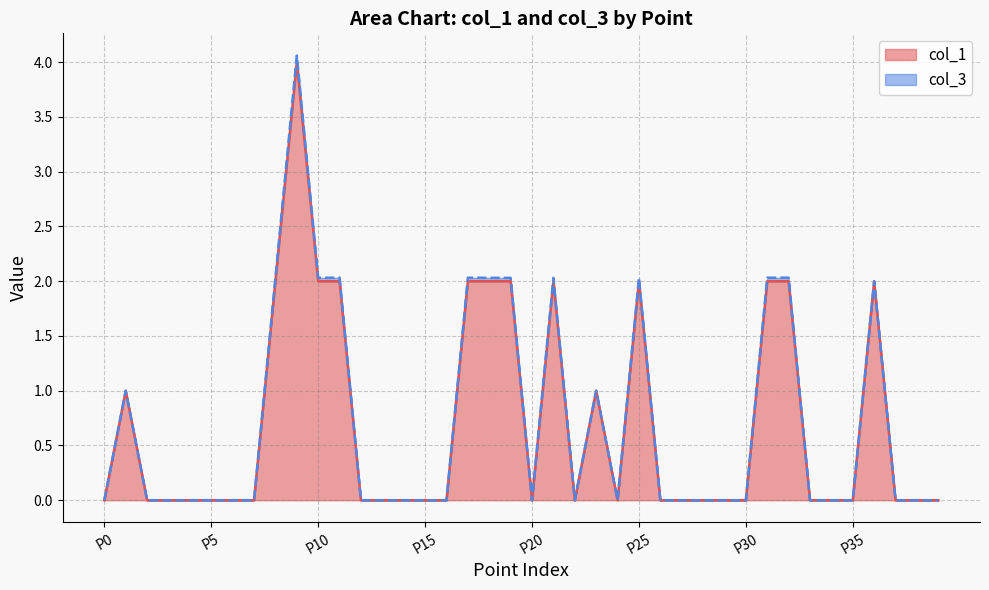

Reading right to left, extract all data points from this chart.

P39=0	P38=0	P37=0	P36=2	P35=0	P34=0	P33=0	P32=2	P31=2	P30=0	P29=0	P28=0	P27=0	P26=0	P25=2	P24=0	P23=1	P22=0	P21=2	P20=0	P19=2	P18=2	P17=2	P16=0	P15=0	P14=0	P13=0	P12=0	P11=2	P10=2	P9=4	P8=2	P7=0	P6=0	P5=0	P4=0	P3=0	P2=0	P1=1	P0=0